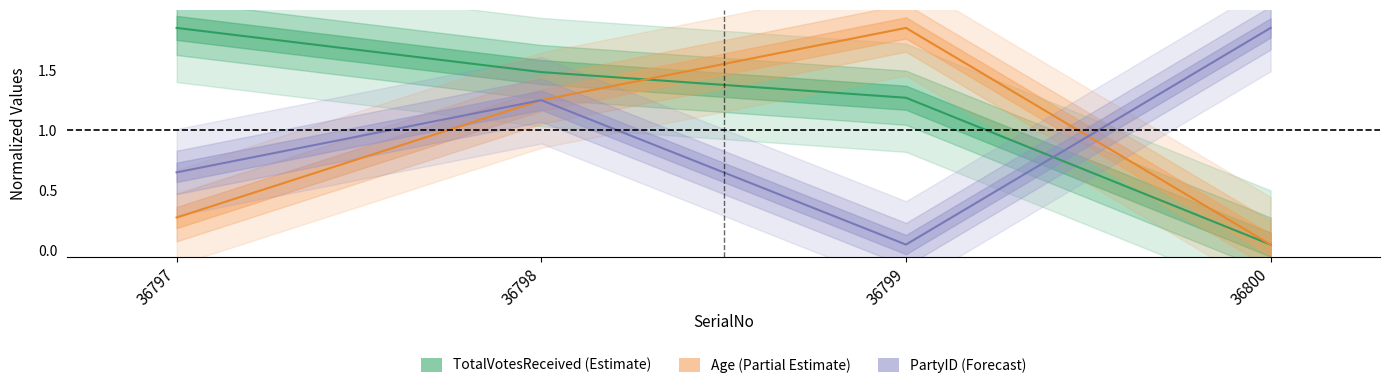

What is the difference between the second highest and minimum values in the Age series?

1.2